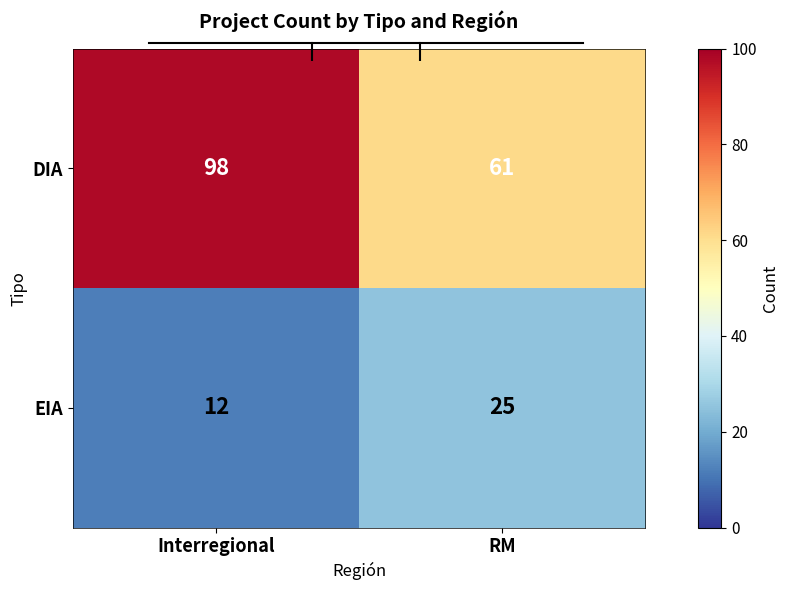

Reading left to right, list all the values displayed in this chart.

DIA: 98	61
EIA: 12	25